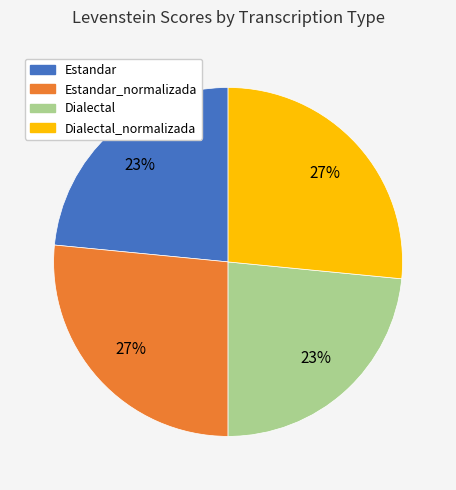

To the nearest percent, what is the average slice percentage?

25%